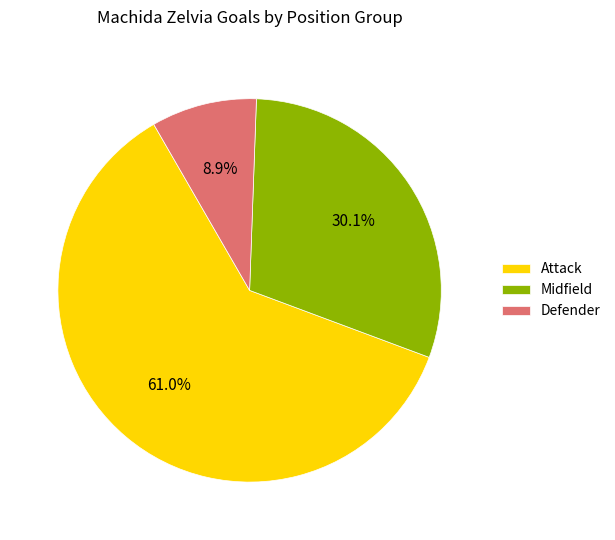

Which category has the smallest portion of the pie?

Defender